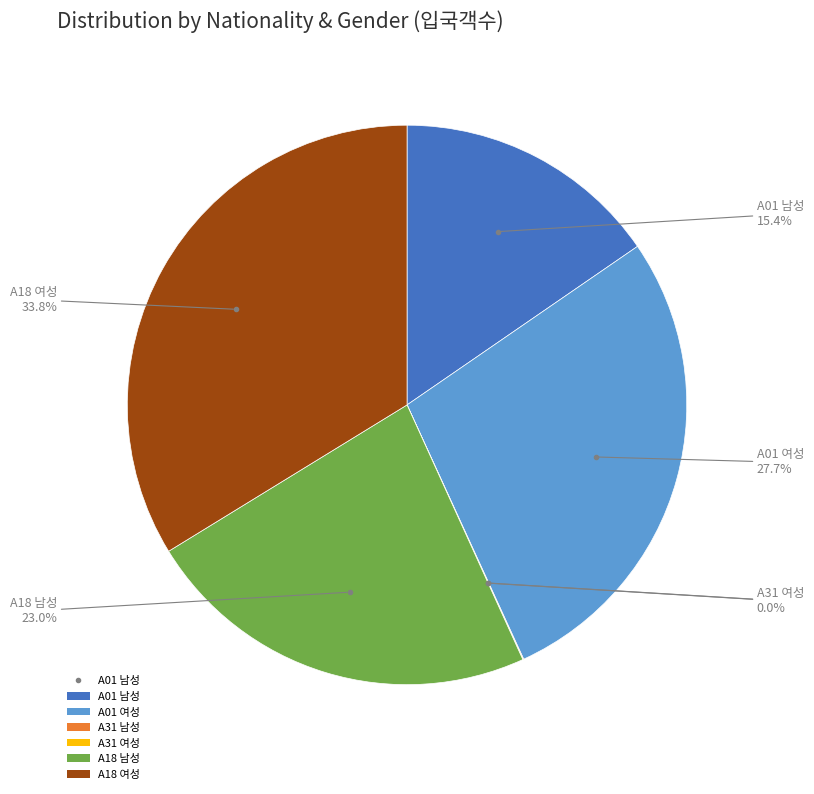

Does any single category account for the majority?

No